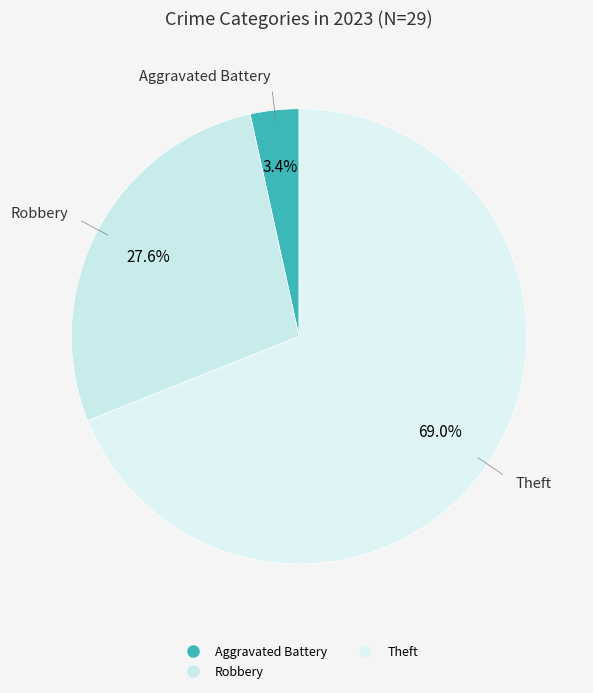

How many segments does this pie chart have?

3